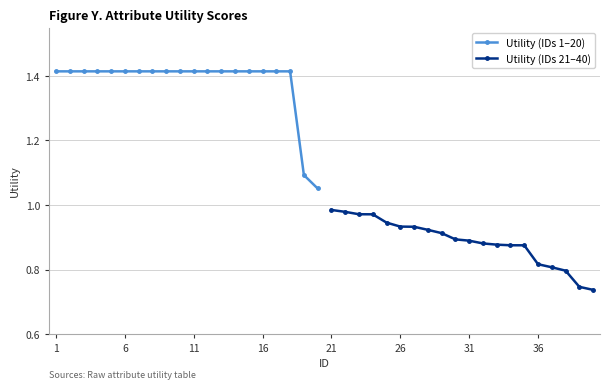

How many lines are shown in the chart?

2